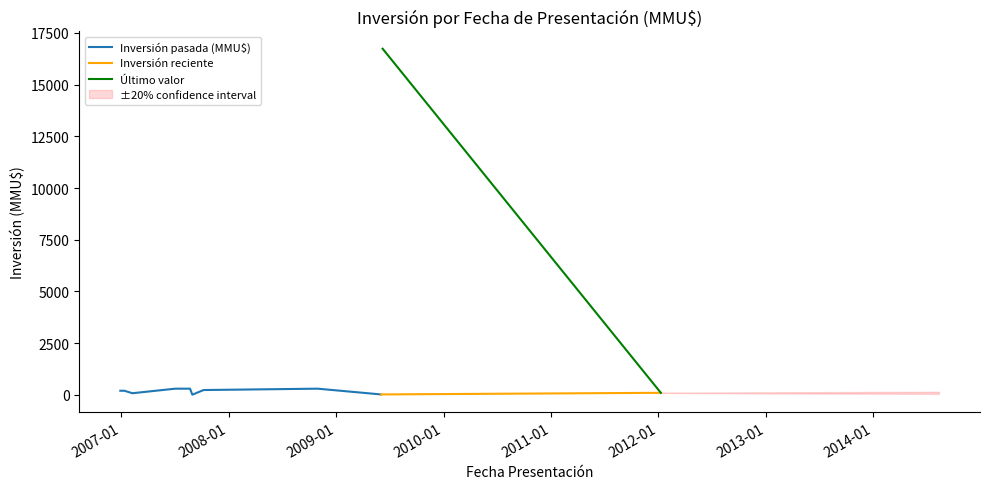

The value at 08/10/2007 is 234. True or false?

True